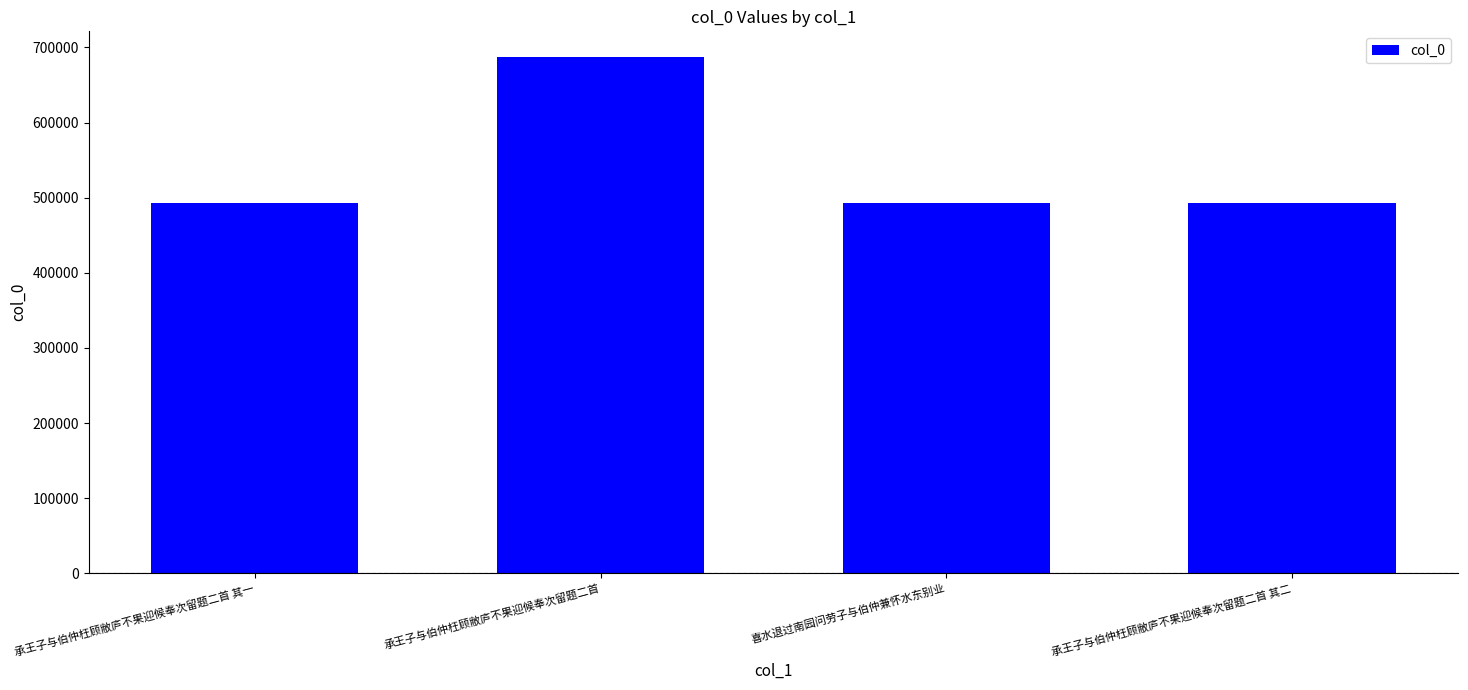

Does the chart contain stacked bars?

No